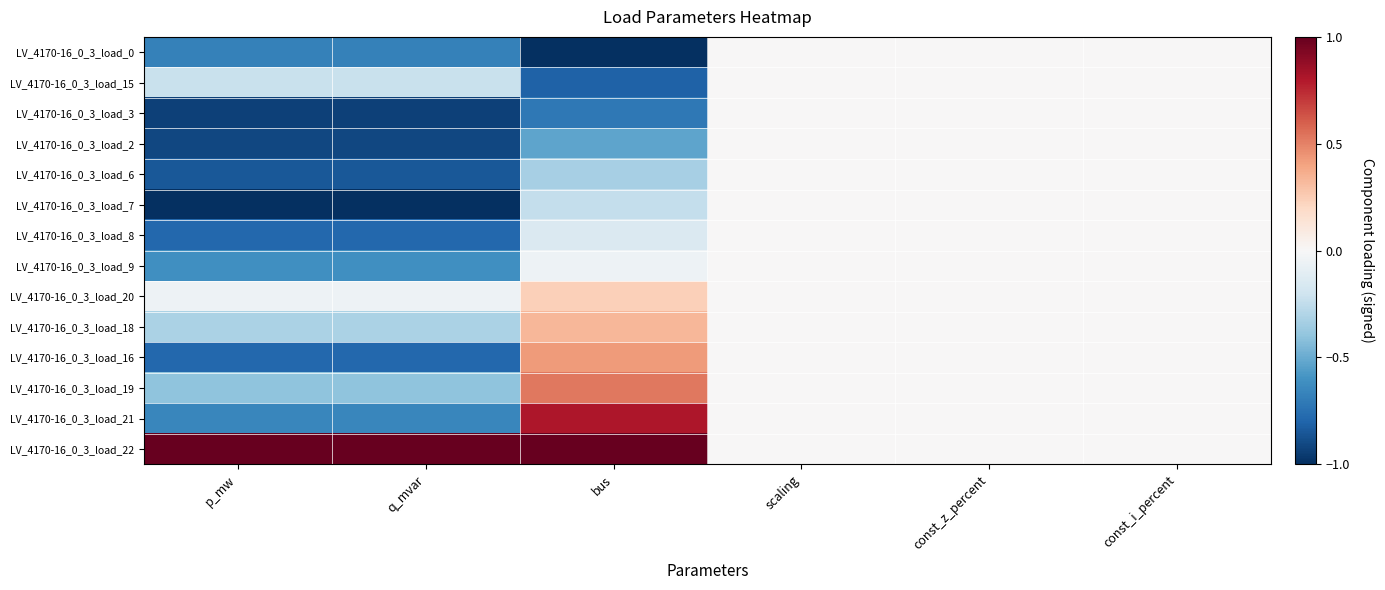

Reading right to left, what are all the values shown in this chart?

LV_4170-16_0_3_load_0: const_i_percent=0.0	const_z_percent=0.0	scaling=0.0	bus=-1.0	q_mvar=-0.7	p_mw=-0.7
LV_4170-16_0_3_load_15: const_i_percent=0.0	const_z_percent=0.0	scaling=0.0	bus=-0.8	q_mvar=-0.2	p_mw=-0.2
LV_4170-16_0_3_load_3: const_i_percent=0.0	const_z_percent=0.0	scaling=0.0	bus=-0.7	q_mvar=-0.9	p_mw=-0.9
LV_4170-16_0_3_load_2: const_i_percent=0.0	const_z_percent=0.0	scaling=0.0	bus=-0.5	q_mvar=-0.9	p_mw=-0.9
LV_4170-16_0_3_load_6: const_i_percent=0.0	const_z_percent=0.0	scaling=0.0	bus=-0.3	q_mvar=-0.8	p_mw=-0.8
LV_4170-16_0_3_load_7: const_i_percent=0.0	const_z_percent=0.0	scaling=0.0	bus=-0.2	q_mvar=-1.0	p_mw=-1.0
LV_4170-16_0_3_load_8: const_i_percent=0.0	const_z_percent=0.0	scaling=0.0	bus=-0.1	q_mvar=-0.8	p_mw=-0.8
LV_4170-16_0_3_load_9: const_i_percent=0.0	const_z_percent=0.0	scaling=0.0	bus=-0.0	q_mvar=-0.6	p_mw=-0.6
LV_4170-16_0_3_load_20: const_i_percent=0.0	const_z_percent=0.0	scaling=0.0	bus=0.2	q_mvar=-0.0	p_mw=-0.0
LV_4170-16_0_3_load_18: const_i_percent=0.0	const_z_percent=0.0	scaling=0.0	bus=0.3	q_mvar=-0.3	p_mw=-0.3
LV_4170-16_0_3_load_16: const_i_percent=0.0	const_z_percent=0.0	scaling=0.0	bus=0.4	q_mvar=-0.8	p_mw=-0.8
LV_4170-16_0_3_load_19: const_i_percent=0.0	const_z_percent=0.0	scaling=0.0	bus=0.5	q_mvar=-0.4	p_mw=-0.4
LV_4170-16_0_3_load_21: const_i_percent=0.0	const_z_percent=0.0	scaling=0.0	bus=0.8	q_mvar=-0.7	p_mw=-0.7
LV_4170-16_0_3_load_22: const_i_percent=0.0	const_z_percent=0.0	scaling=0.0	bus=1.0	q_mvar=1.0	p_mw=1.0